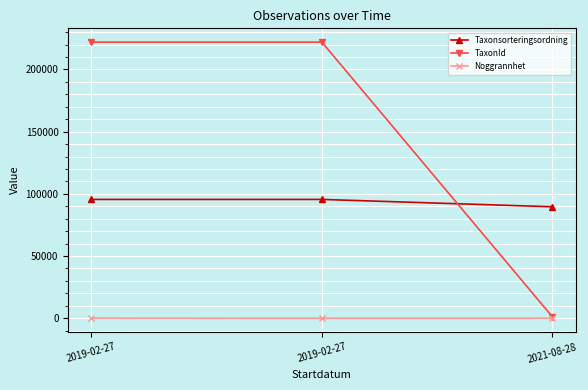

Is this an area chart (filled region under the line)?

No